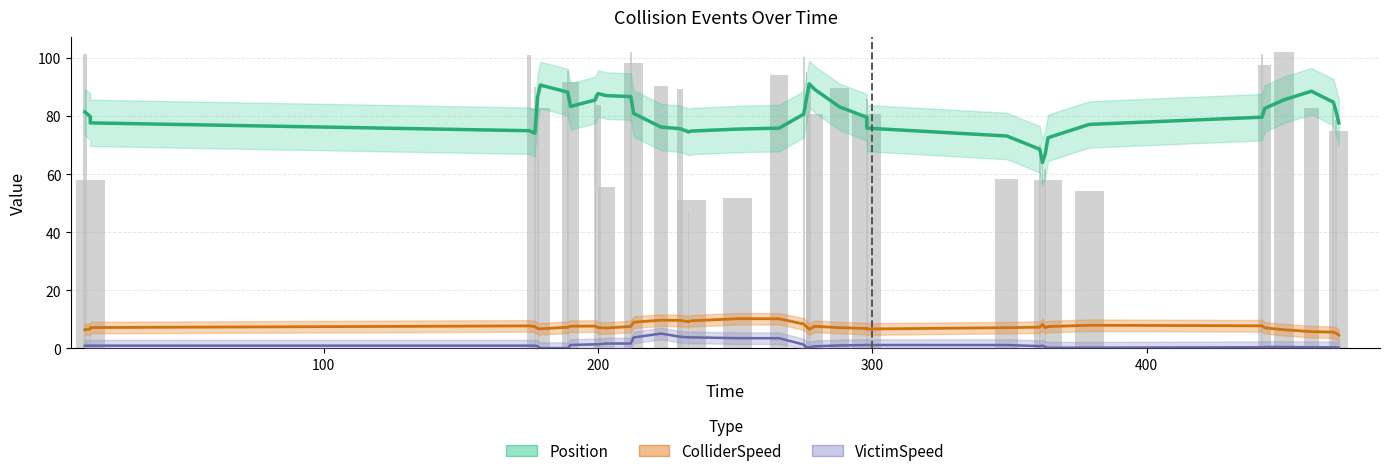

Which series has the widest spread of values?

Position (smoothed)